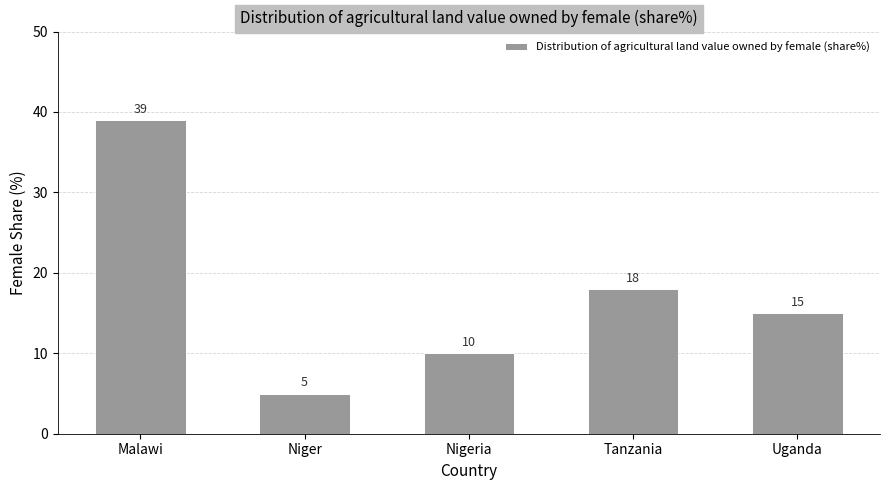

Approximately how many times larger is the value at Tanzania compared to Nigeria?

1.8